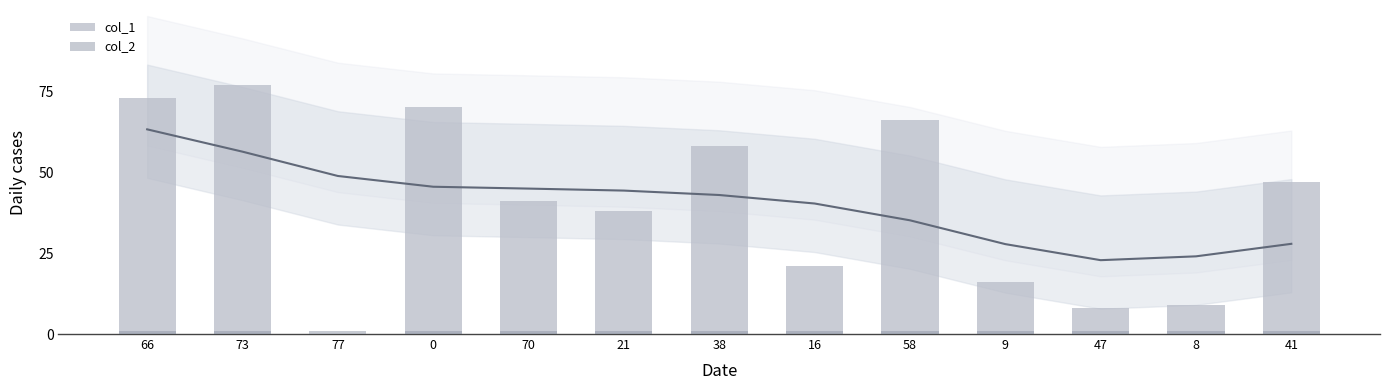

At which category is the sum across all series the highest?

73